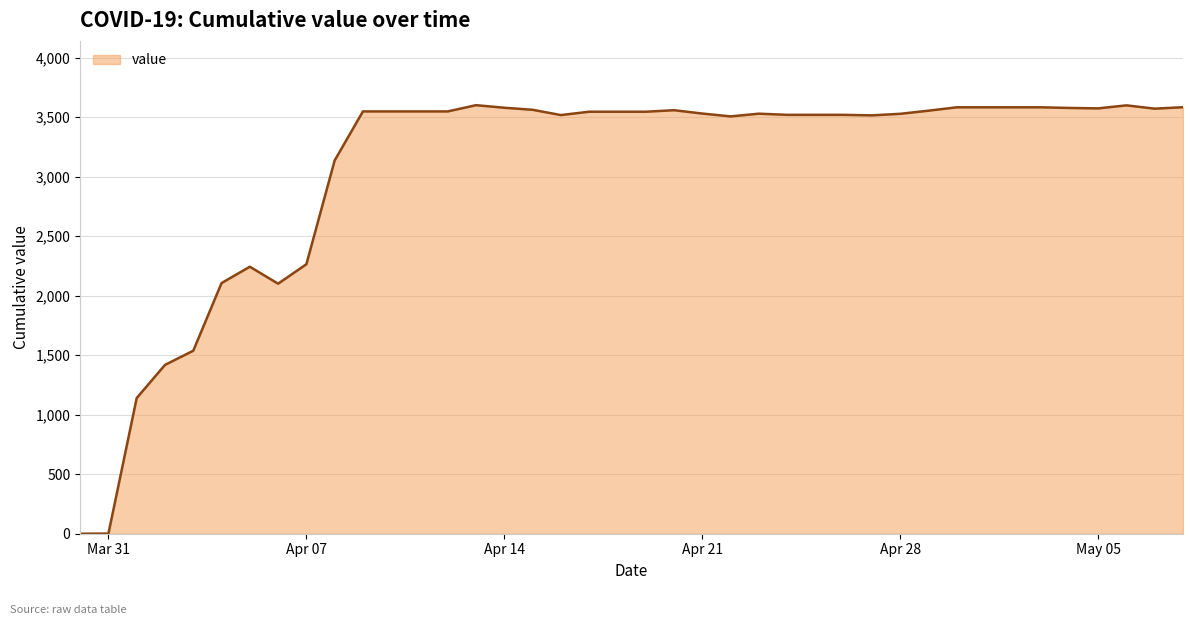

What is the difference between the maximum and minimum values?

3601.6